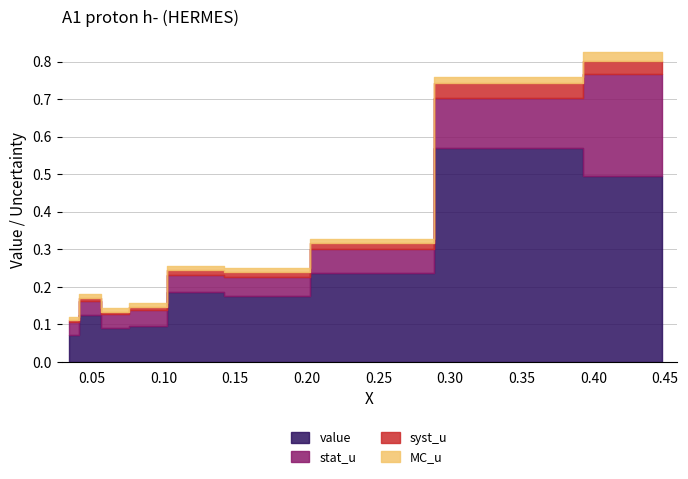

What is the spread (max minus min) of values at 0.048?

0.1